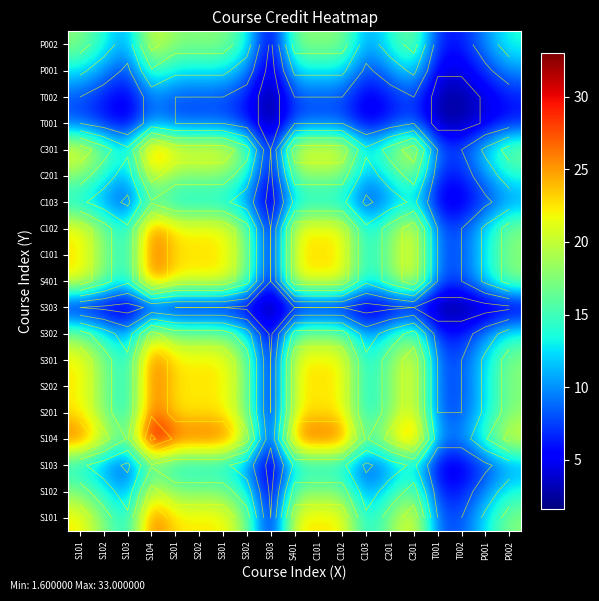

At C201, list the series in order from largest to smallest.

S104, S101, S201, S202, S301, S401, C101, C102, C301, S102, S302, C201, P002, S103, C103, P001, T001, T002, S303